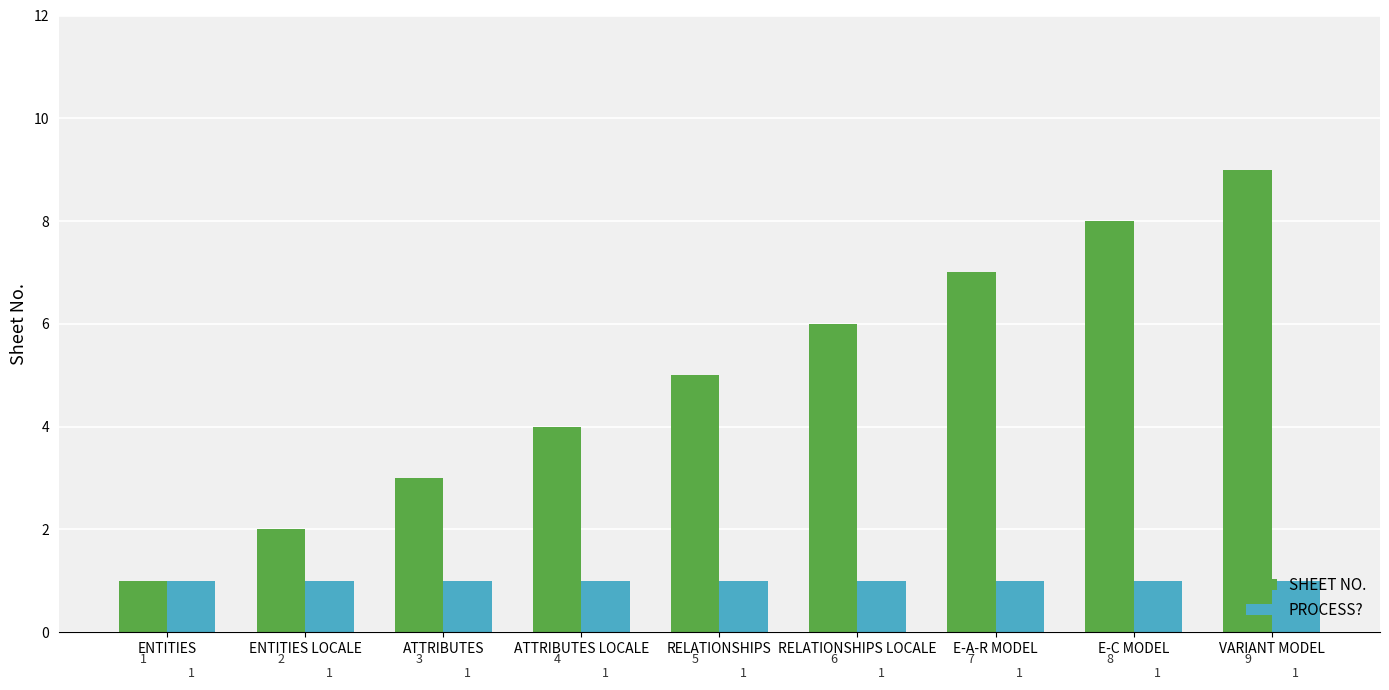

Between ATTRIBUTES LOCALE and RELATIONSHIPS LOCALE, which series saw the biggest shift?

SHEET NO.